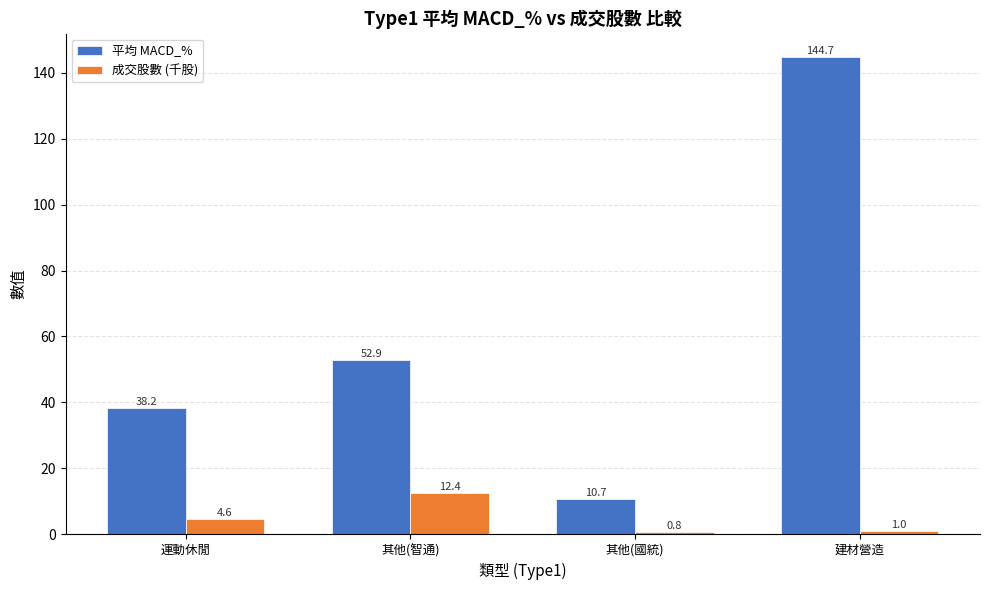

What is the lowest value of the 平均 MACD_% series?

10.7